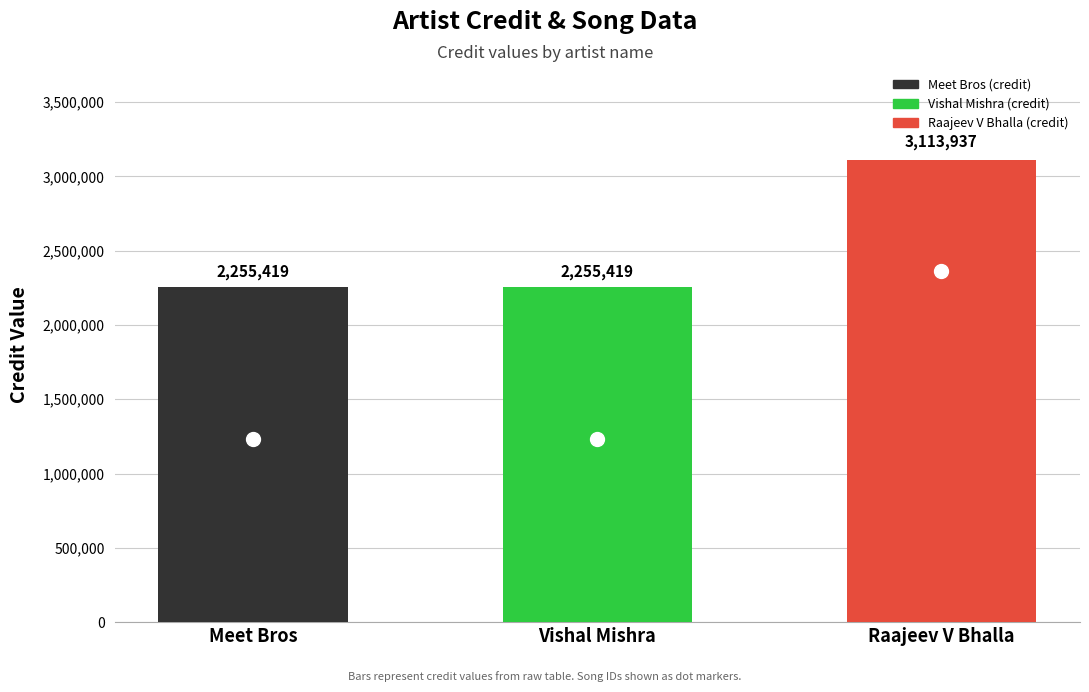

What position from the left is Vishal Mishra?

2